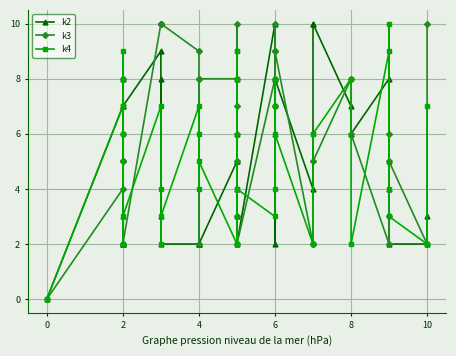

How many interior local valleys does the k3 series have?

9